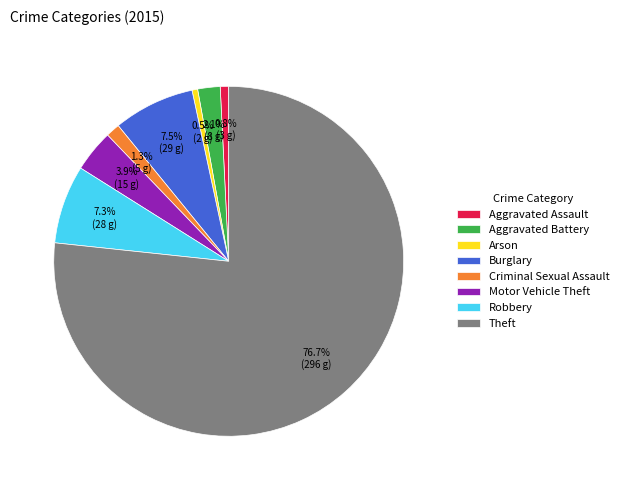

Is it true that Burglary is 13% of the pie?

False